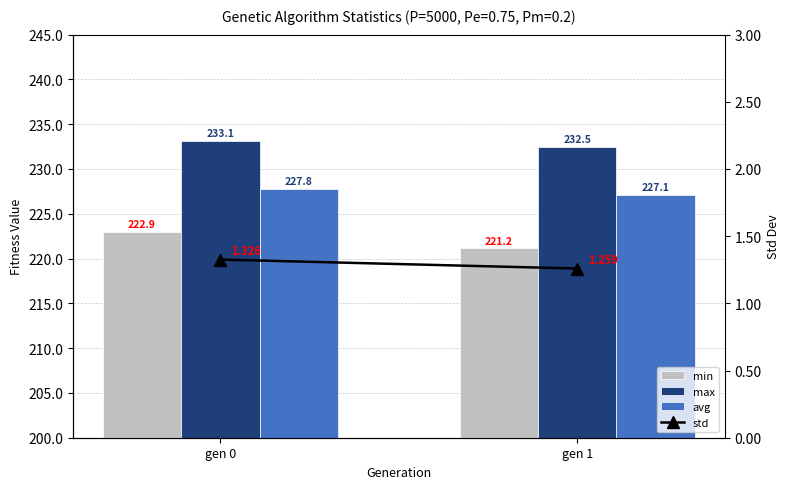

Is it true that avg equals 227.8 at gen 0?

True